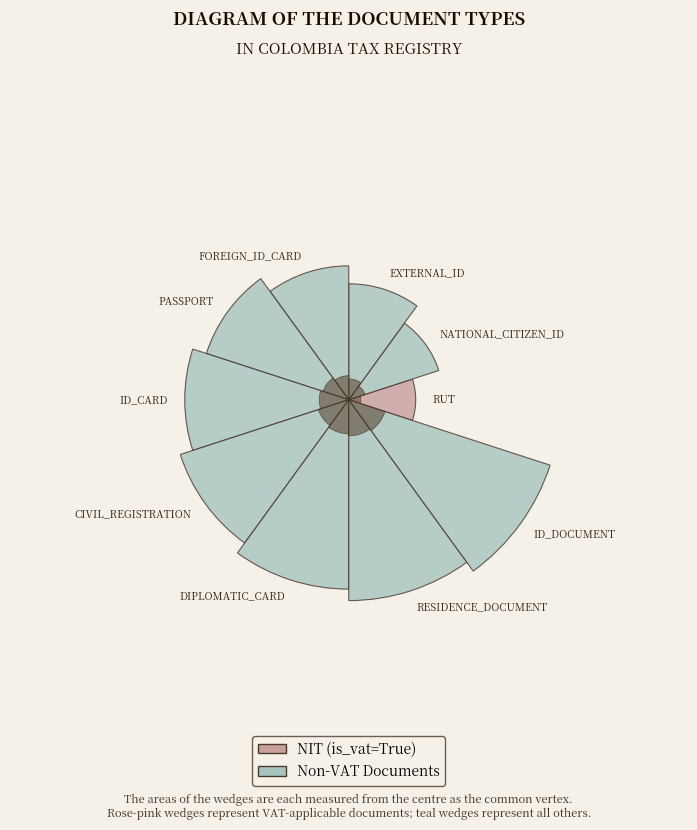

Is there any slice that represents more than half of the pie?

No